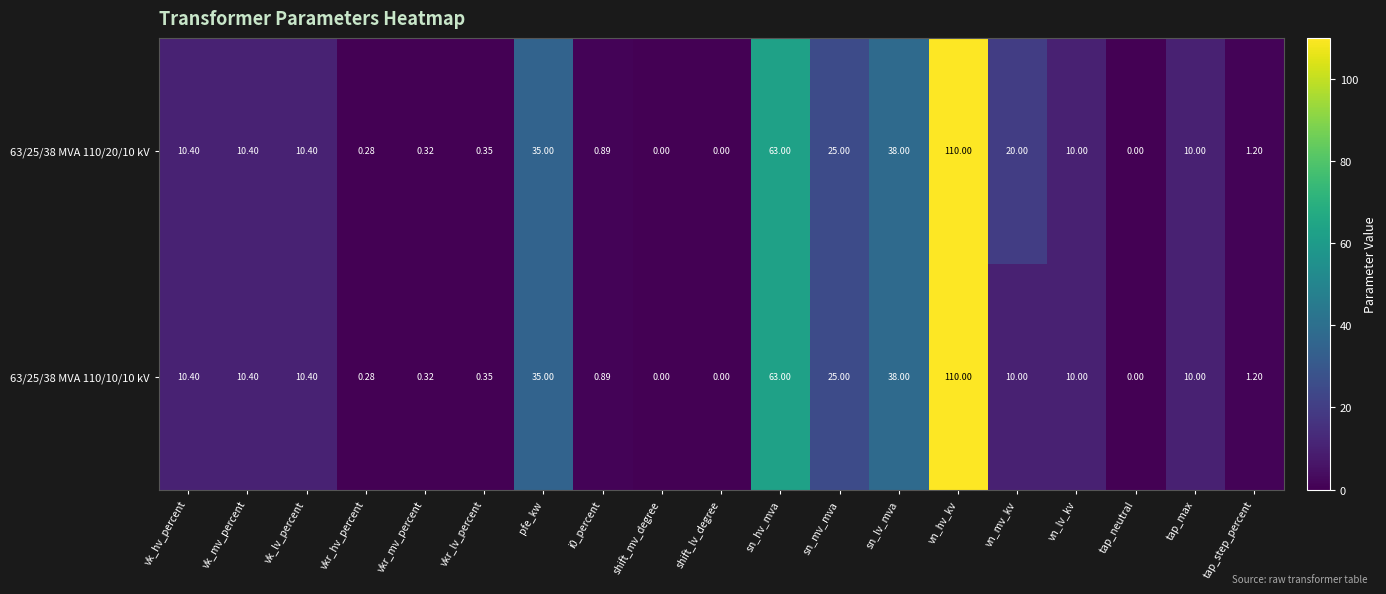

At which category is the sum across all series the highest?

vn_hv_kv